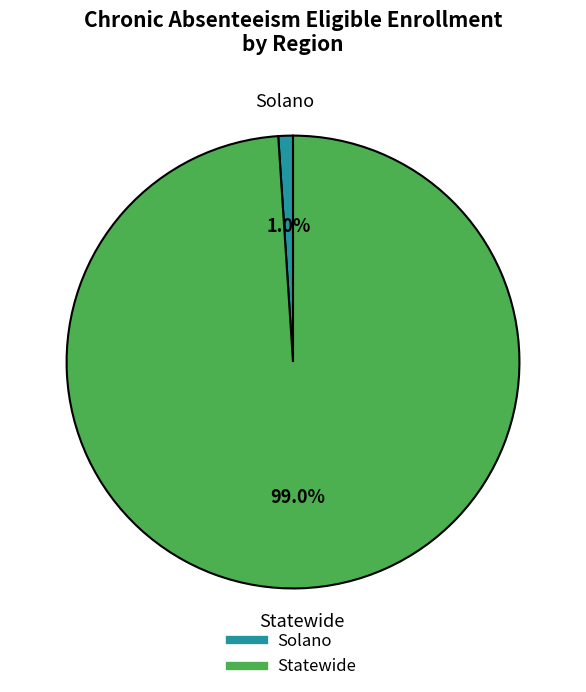

Which slice is the largest?

Statewide